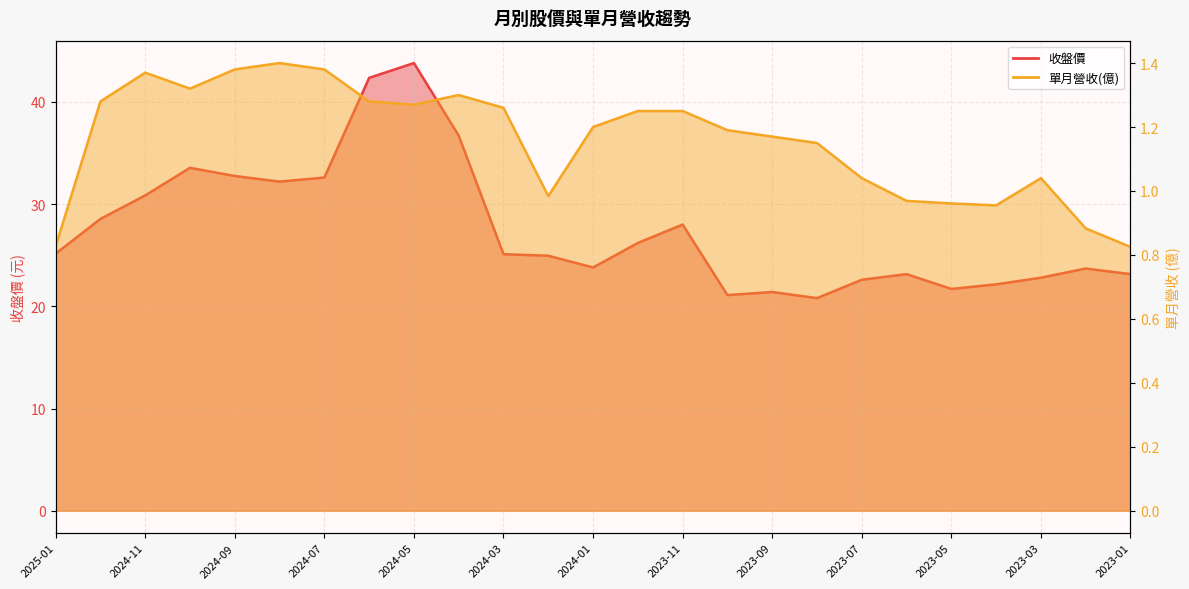

At 2024-10, list the series in order from largest to smallest.

收盤價, 單月營收(億)